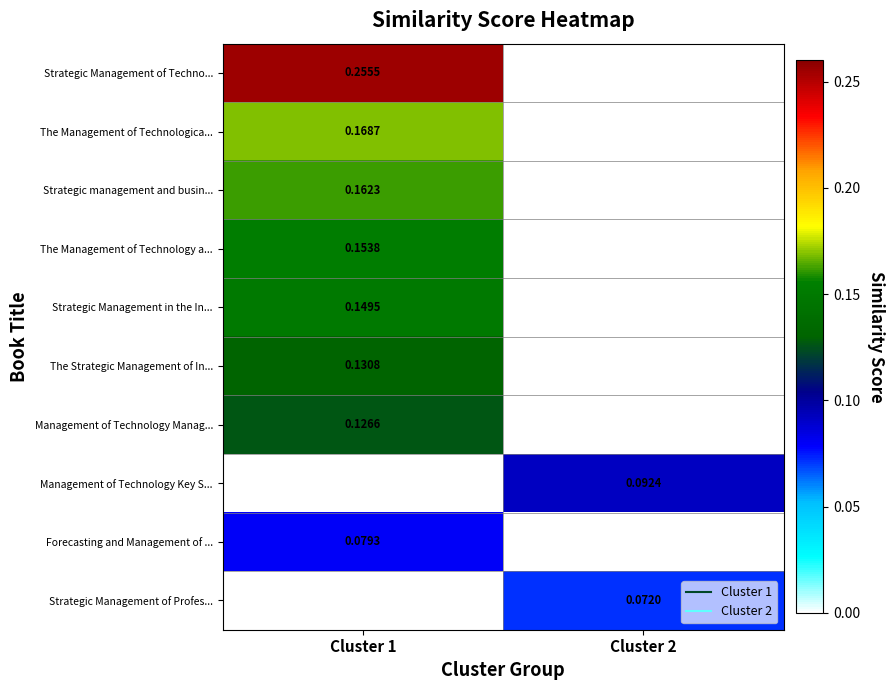

Which series has the widest spread of values?

Strategic Management of Techno...